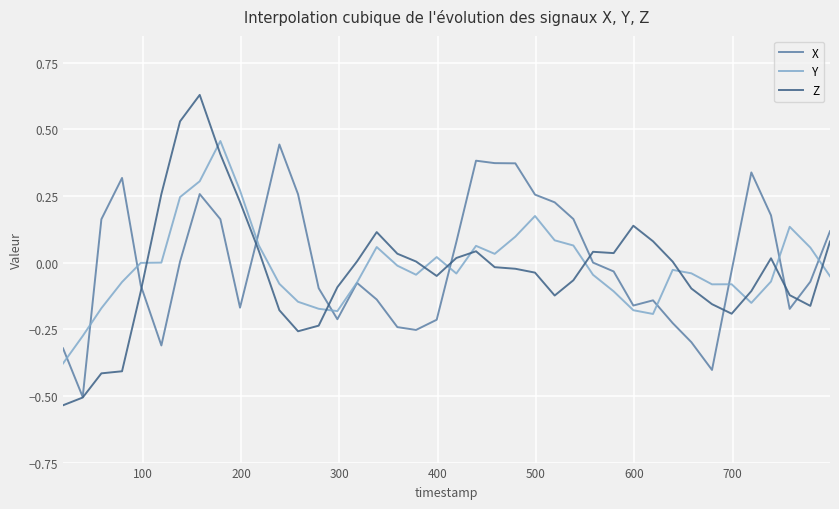

Which series has the widest spread of values?

Z